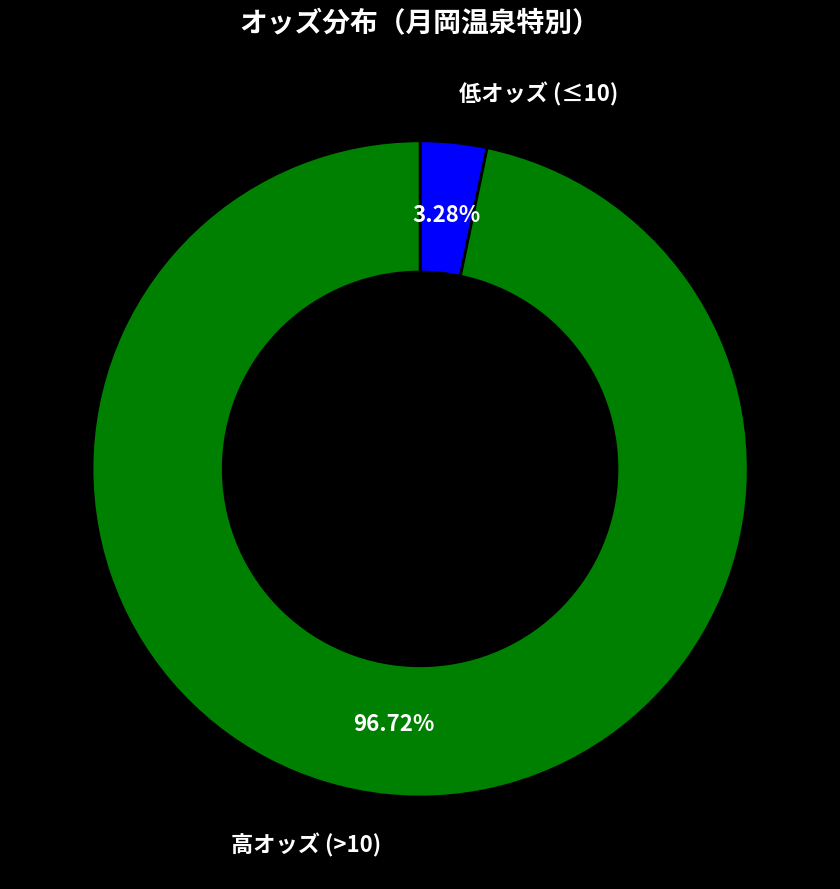

Which slice is the smallest?

低オッズ (≤10)